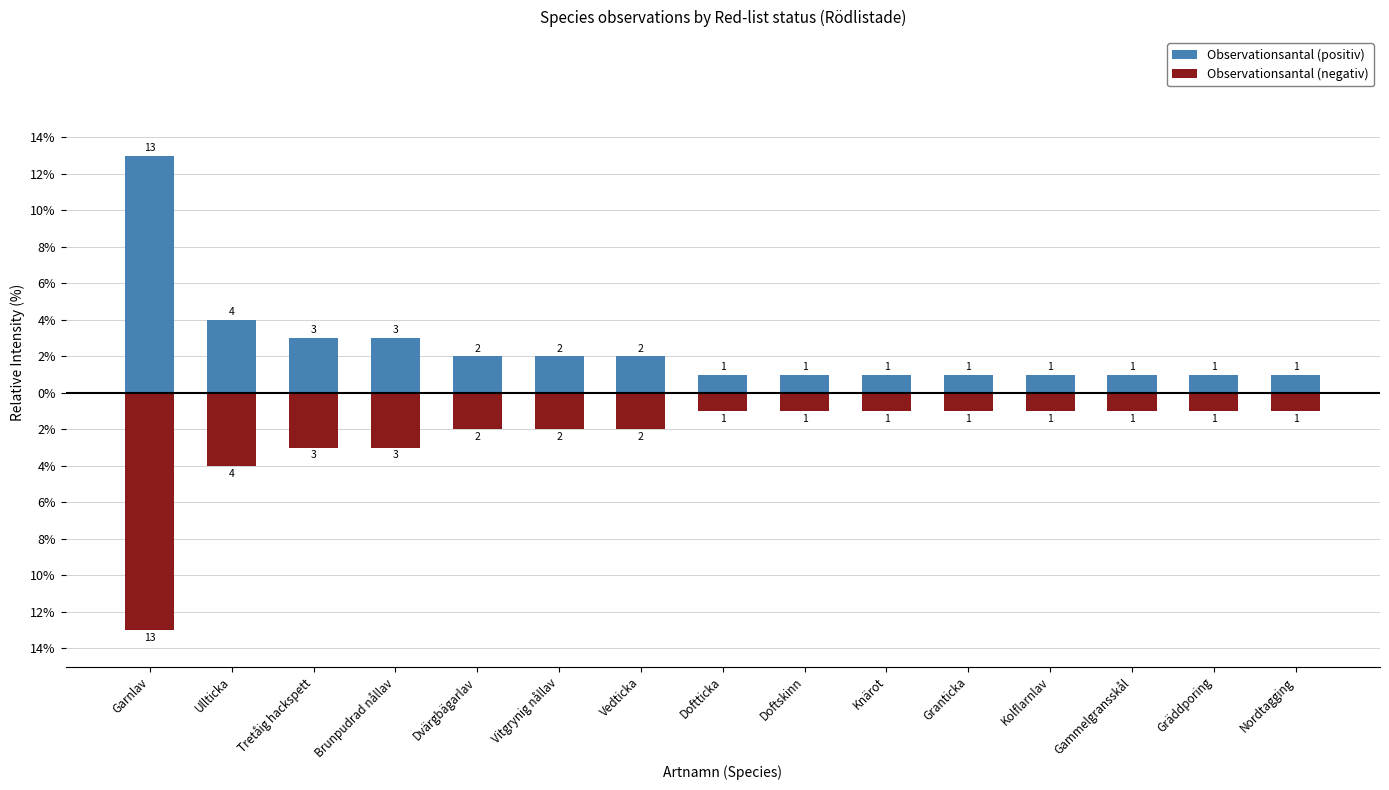

Rank the categories by Observationsantal (positiv) value from lowest to highest.

Doftticka, Doftskinn, Knärot, Granticka, Kolflarnlav, Gammelgransskål, Gräddporing, Nordtagging, Dvärgbägarlav, Vitgrynig nållav, Vedticka, Tretåig hackspett, Brunpudrad nållav, Ullticka, Garnlav